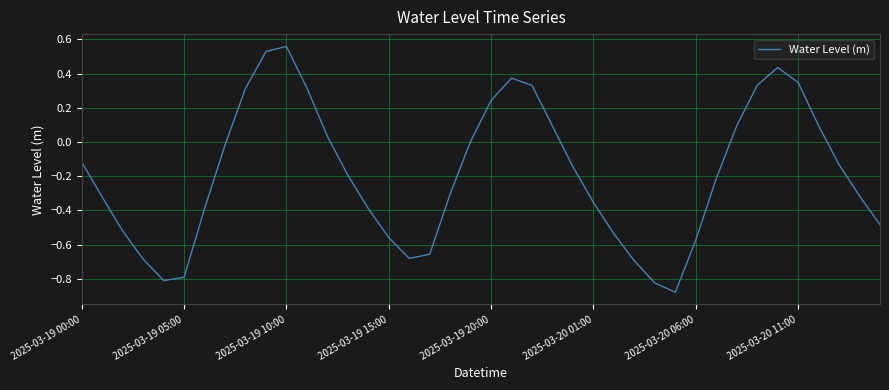

How many lines are shown in the chart?

1